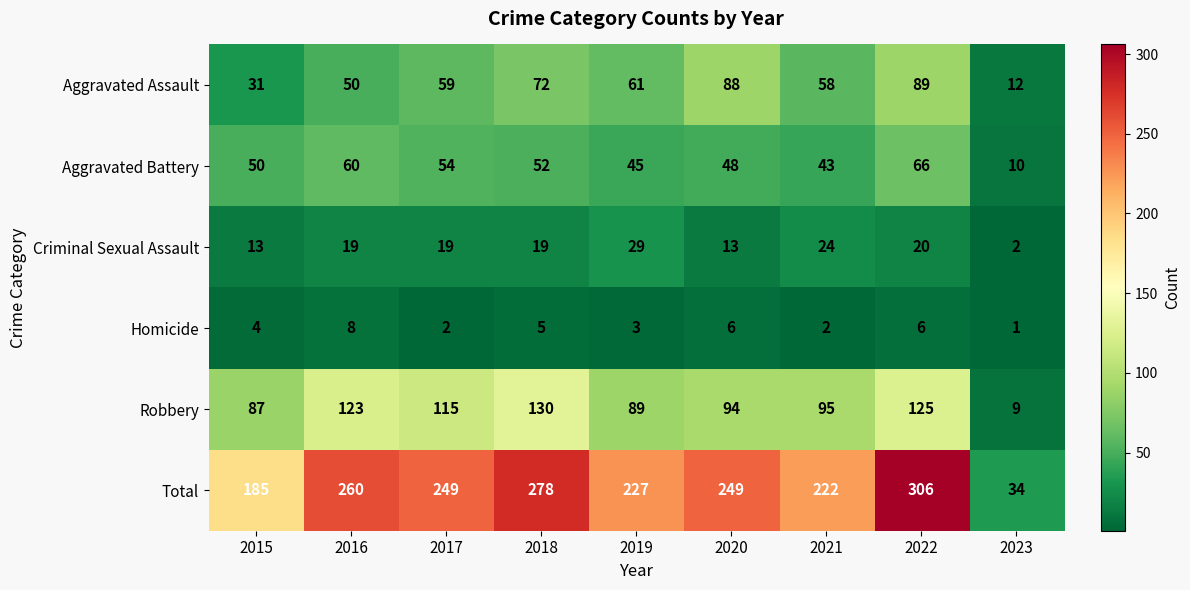

What is the sum of the Total values at 2019 and 2022?

533